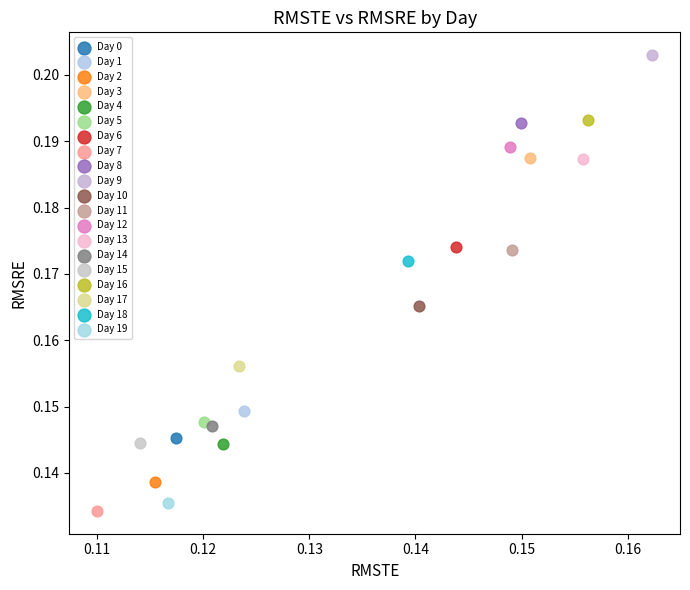

What are all the series names shown in the legend?

Day 0, Day 1, Day 2, Day 3, Day 4, Day 5, Day 6, Day 7, Day 8, Day 9, Day 10, Day 11, Day 12, Day 13, Day 14, Day 15, Day 16, Day 17, Day 18, Day 19